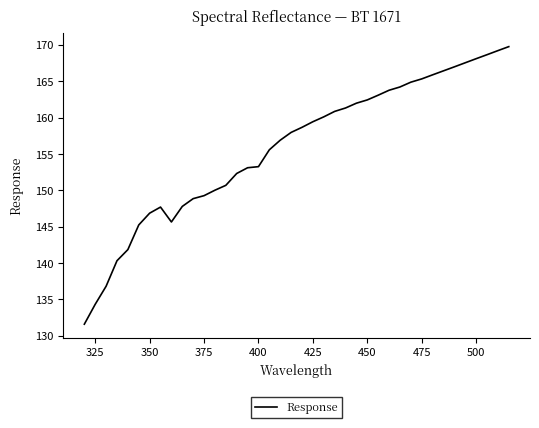

How many categories are shown in the chart?

40